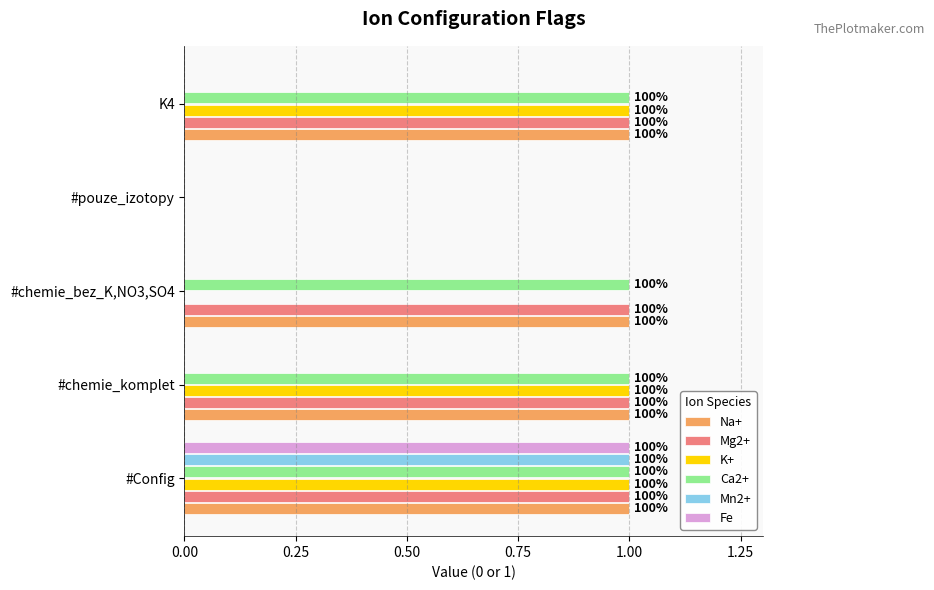

What are all the series names shown in the legend?

Na+, Mg2+, K+, Ca2+, Mn2+, Fe